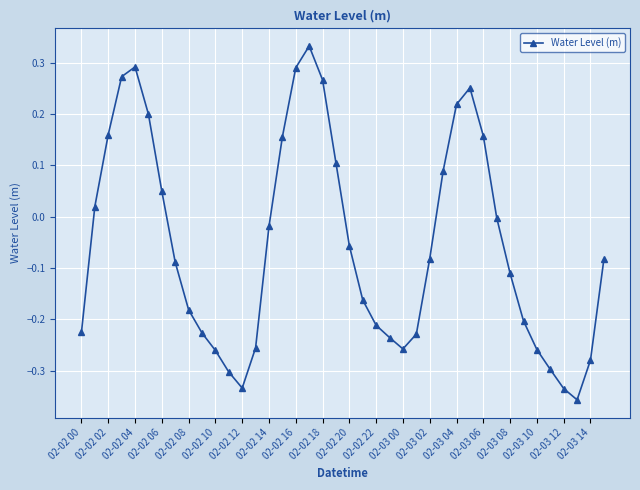

True or false: there are more than 0 points higher than both neighbors.

True